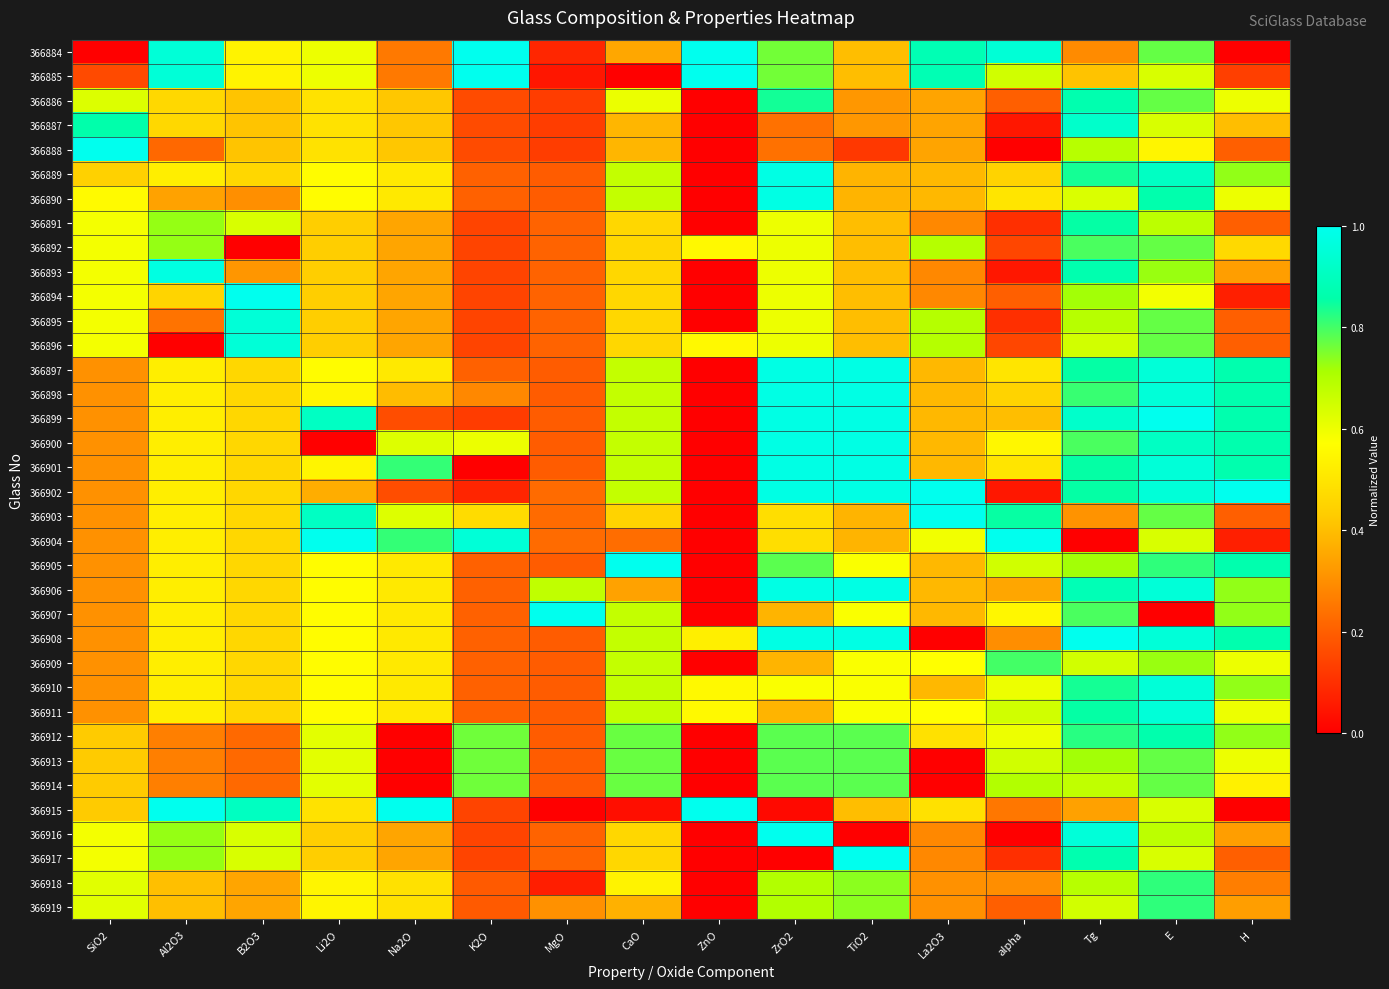

What is the maximum value shown in the chart?

1.0